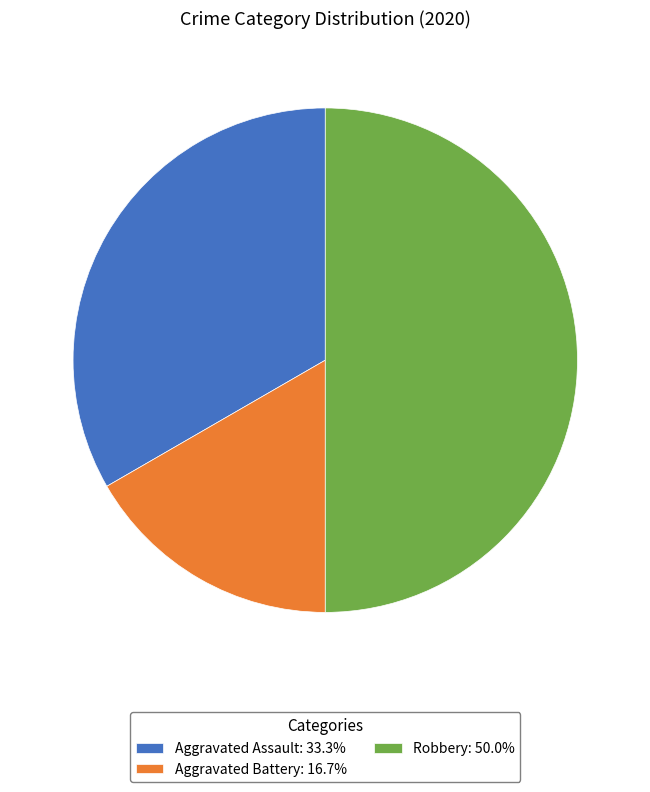

Do Robbery: 50.0% and Aggravated Battery: 16.7% together represent more than half of the pie?

Yes